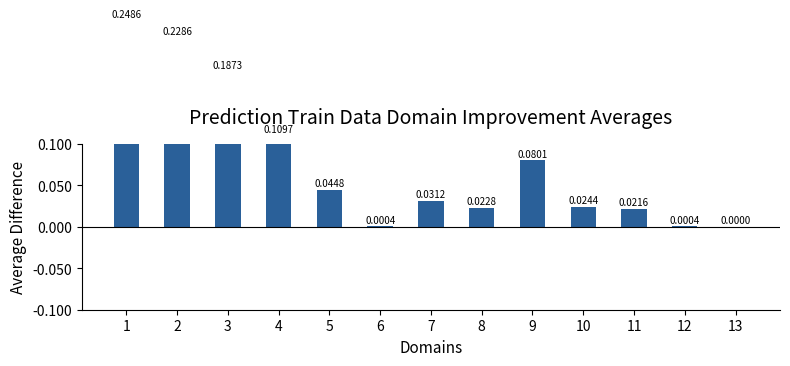

Which category has the highest value across all series?

1